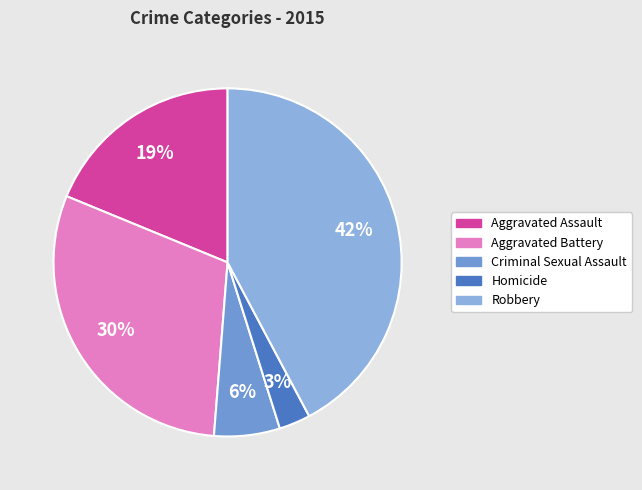

What is the smallest slice in the pie chart?

Homicide